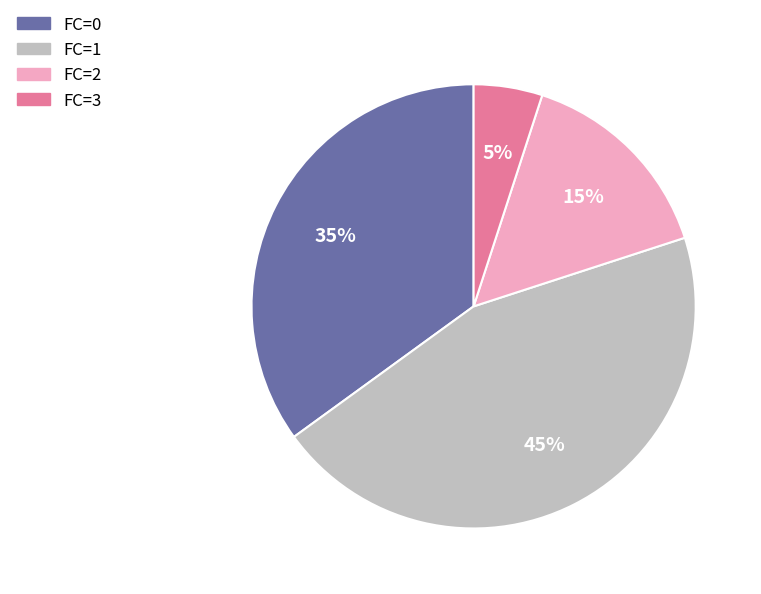

Approximately how many times larger is the value at FC=0 compared to FC=3?

7.0